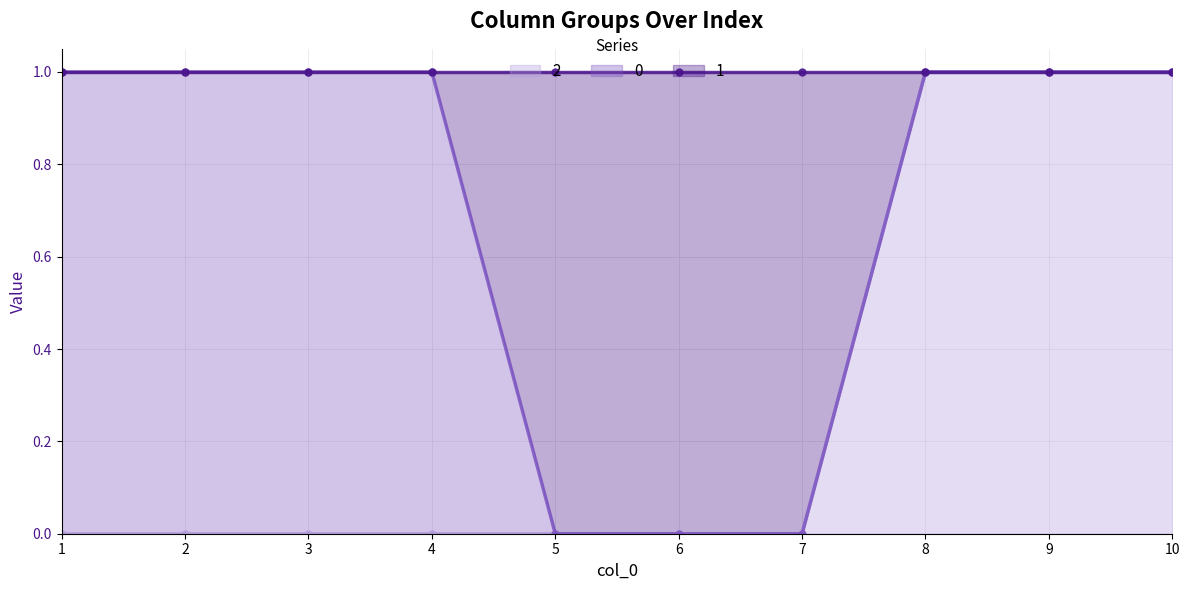

How many categories are shown in the chart?

10